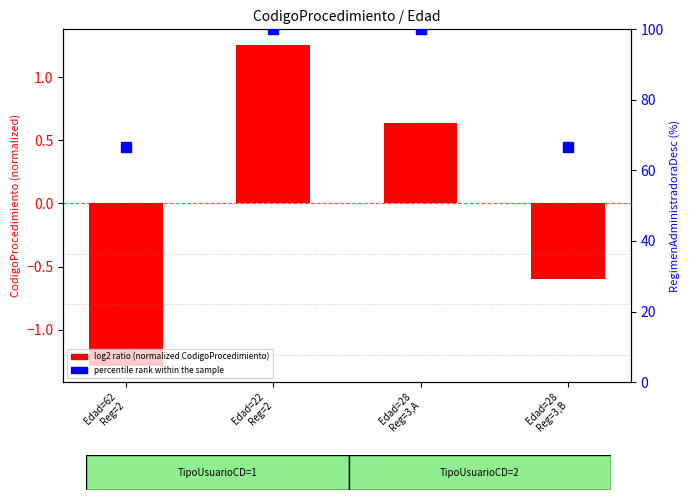

Which series has the largest Y range (max minus min)?

percentile rank within the sample